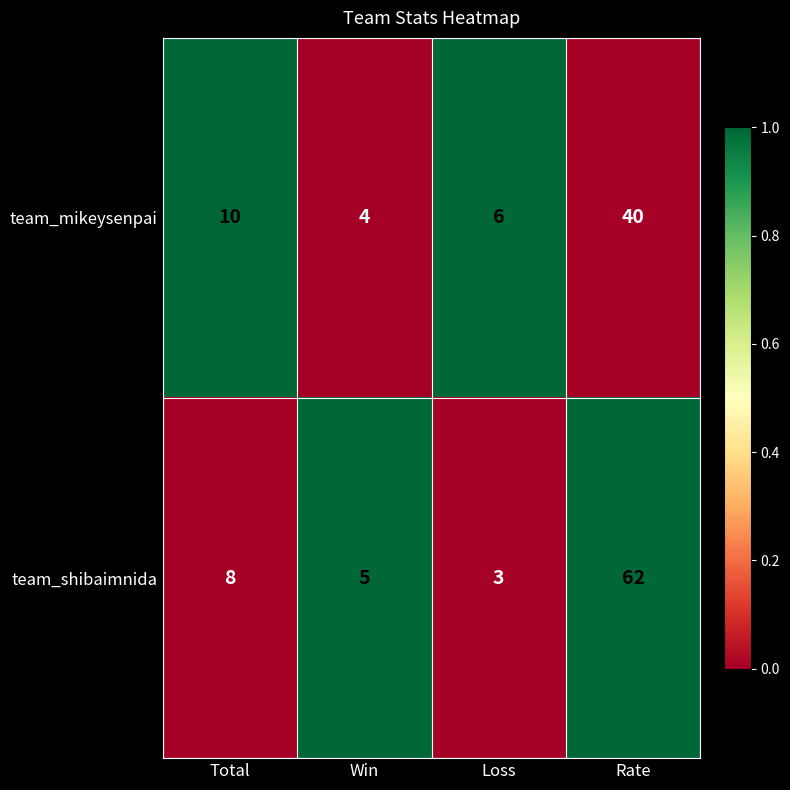

What is the maximum value for team_shibaimnida?

62